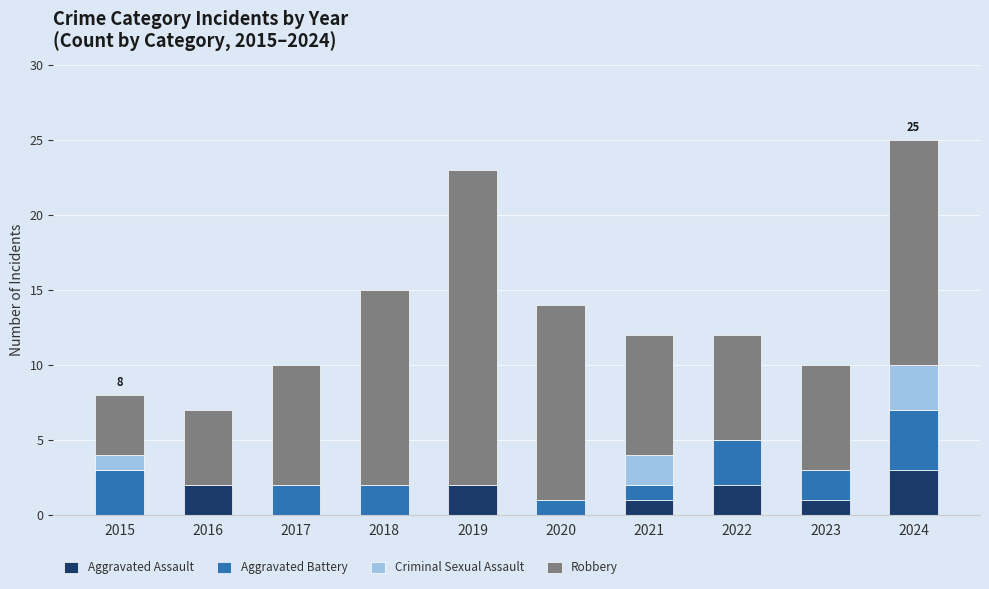

Are the bars horizontal?

No